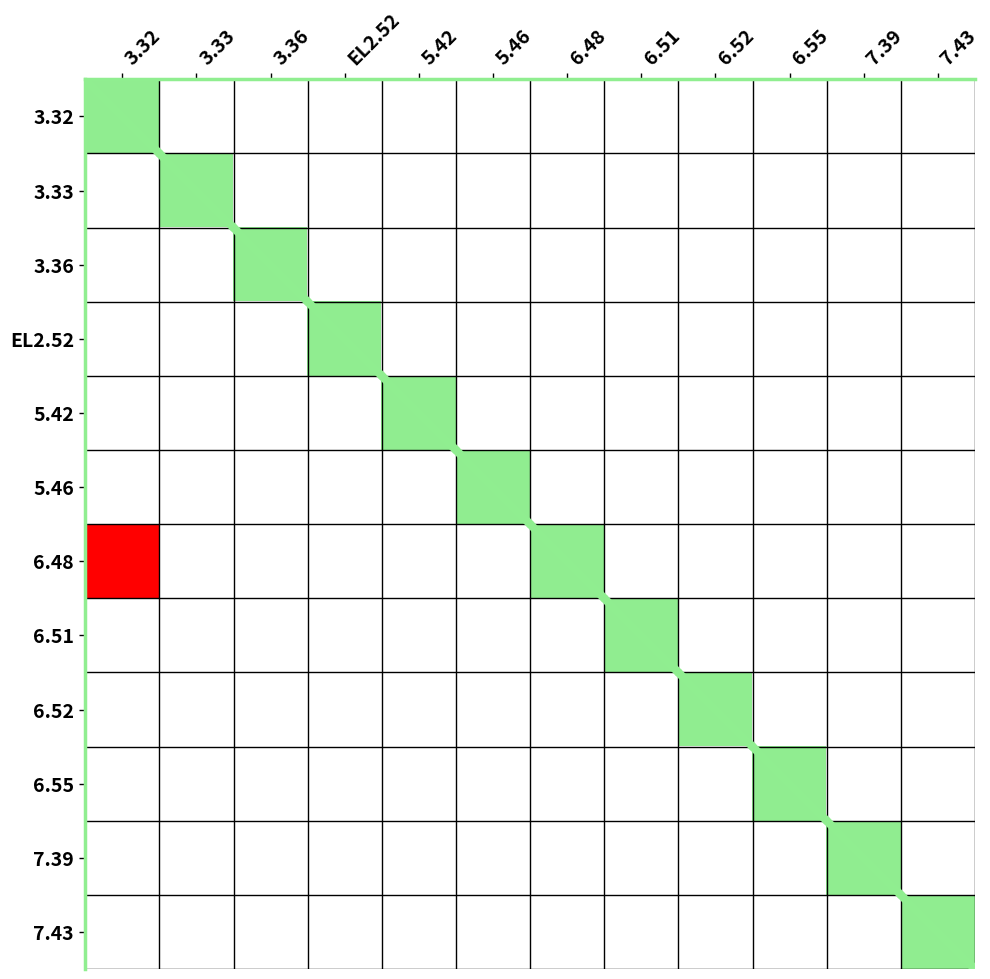

How many values are above zero?

1